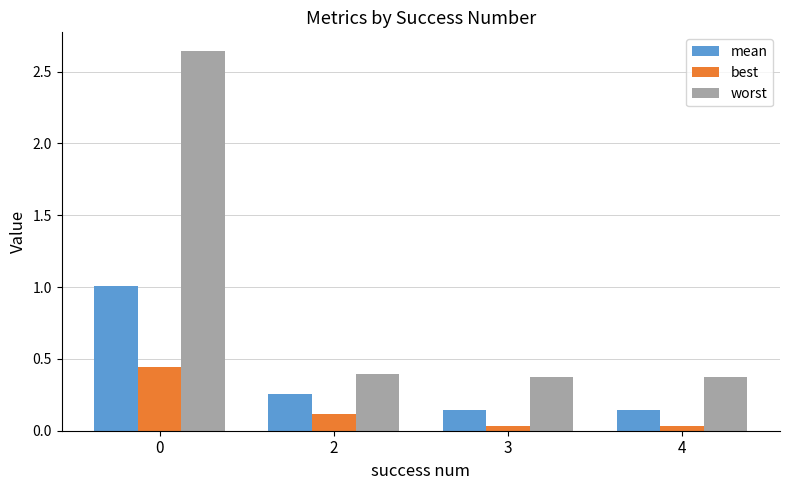

What is the difference between the maximum and minimum values in the mean series?

0.9